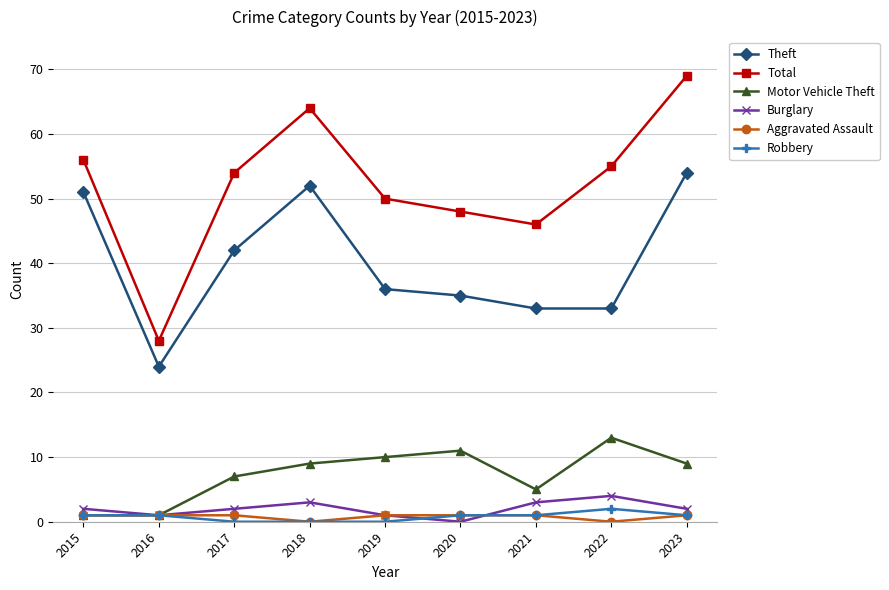

Is it true that Motor Vehicle Theft equals 1 at 2016?

True